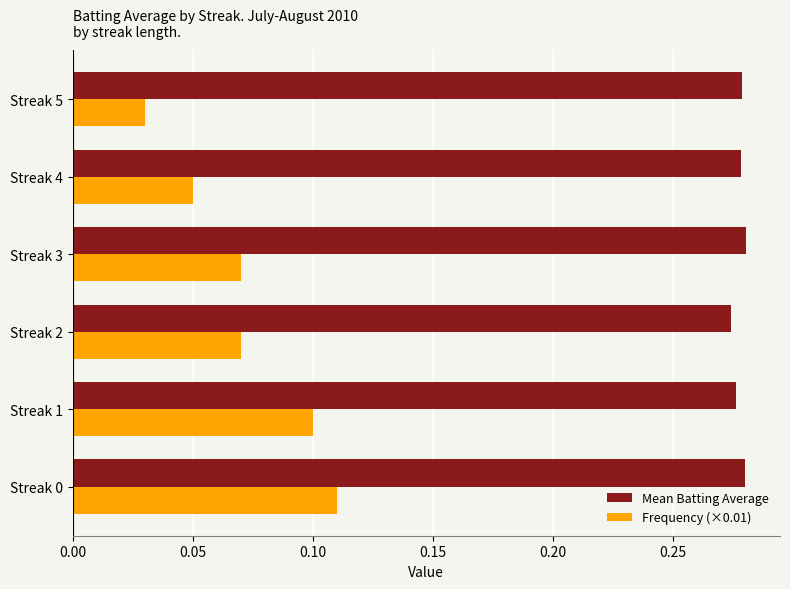

Count the Frequency (×0.01) values in the range 0 to 1.

6